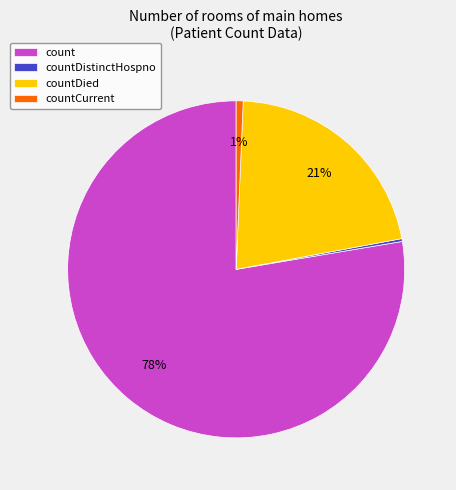

To the nearest percent, what portion does countDied represent?

21%